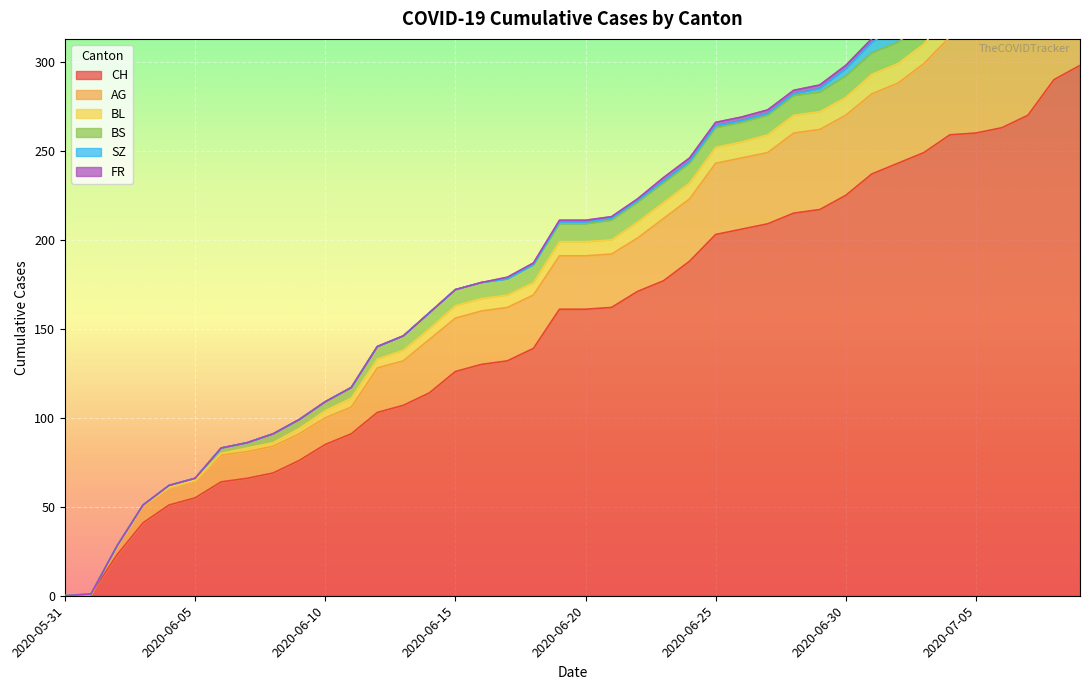

Rank the categories by SZ value from highest to lowest.

2020-07-08, 2020-07-09, 2020-07-02, 2020-07-03, 2020-07-04, 2020-07-05, 2020-07-06, 2020-07-07, 2020-07-01, 2020-06-30, 2020-06-29, 2020-06-19, 2020-06-20, 2020-06-21, 2020-06-22, 2020-06-23, 2020-06-24, 2020-06-25, 2020-06-26, 2020-06-27, 2020-06-28, 2020-05-31, 2020-06-01, 2020-06-02, 2020-06-03, 2020-06-04, 2020-06-05, 2020-06-06, 2020-06-07, 2020-06-08, 2020-06-09, 2020-06-10, 2020-06-11, 2020-06-12, 2020-06-13, 2020-06-14, 2020-06-15, 2020-06-16, 2020-06-17, 2020-06-18